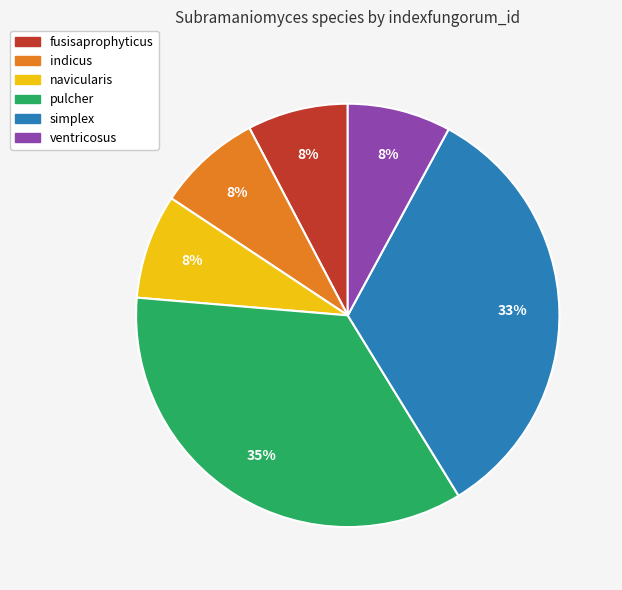

Do indicus and fusisaprophyticus together represent more than half of the pie?

No